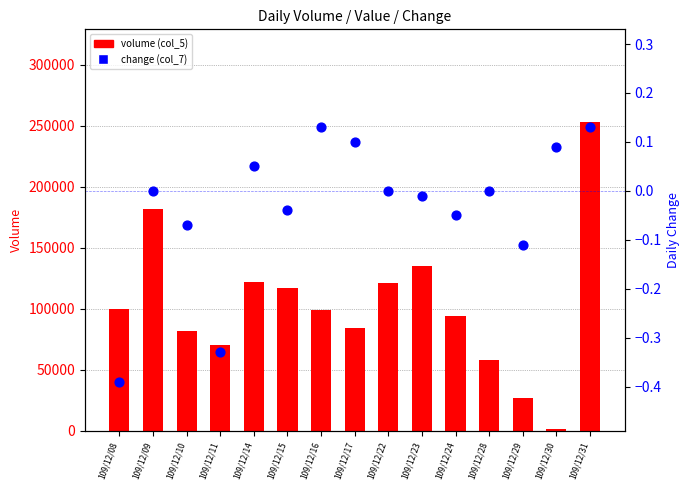

Which series has the largest total across all categories?

volume (col_5)